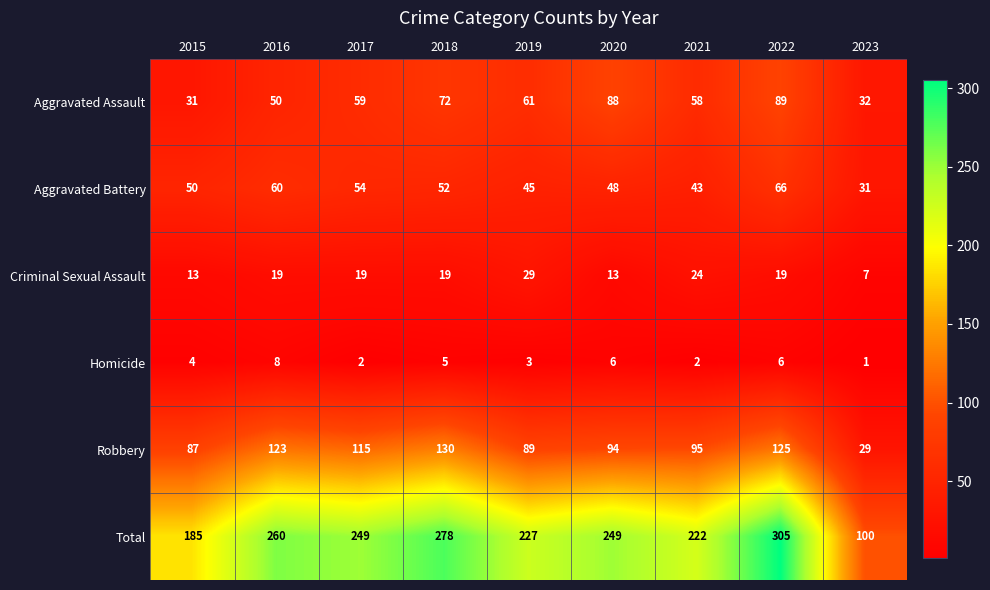

What is the difference between the maximum and second lowest values in the Robbery series?

43